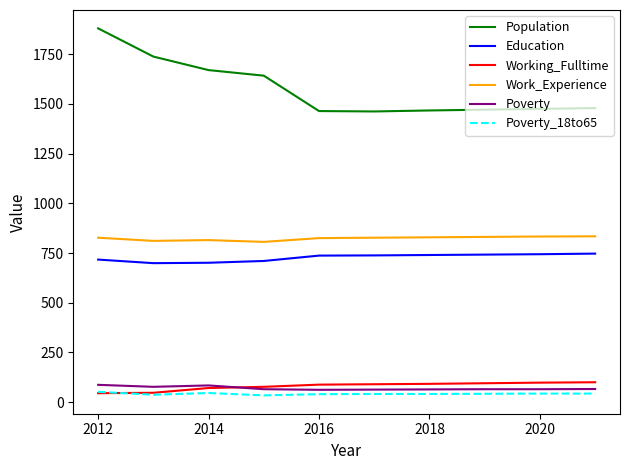

What is the sum of all Poverty_18to65 values?

419